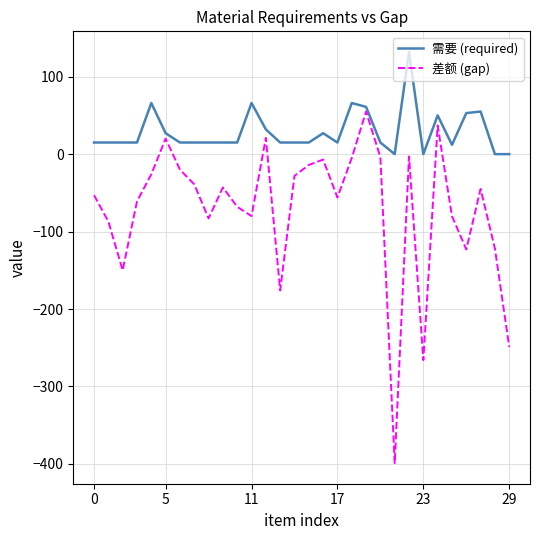

Which series has the largest range (max minus min)?

差额 (gap)